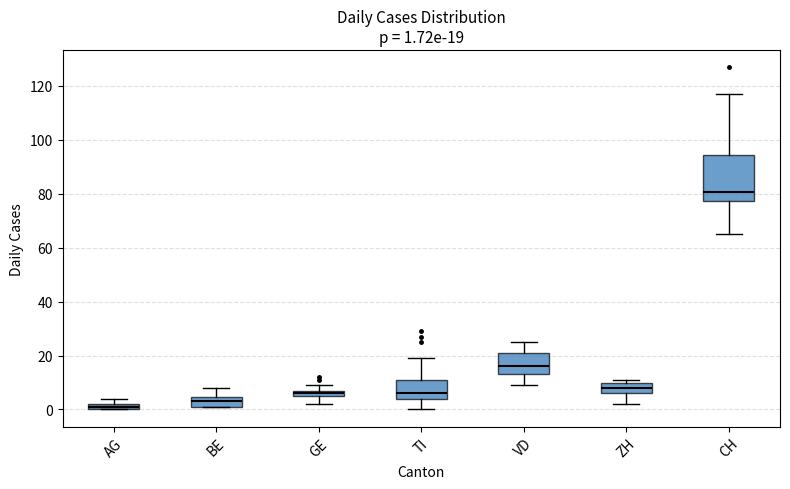

Comparing the boxes themselves (not the whiskers), which one is the tallest?

CH